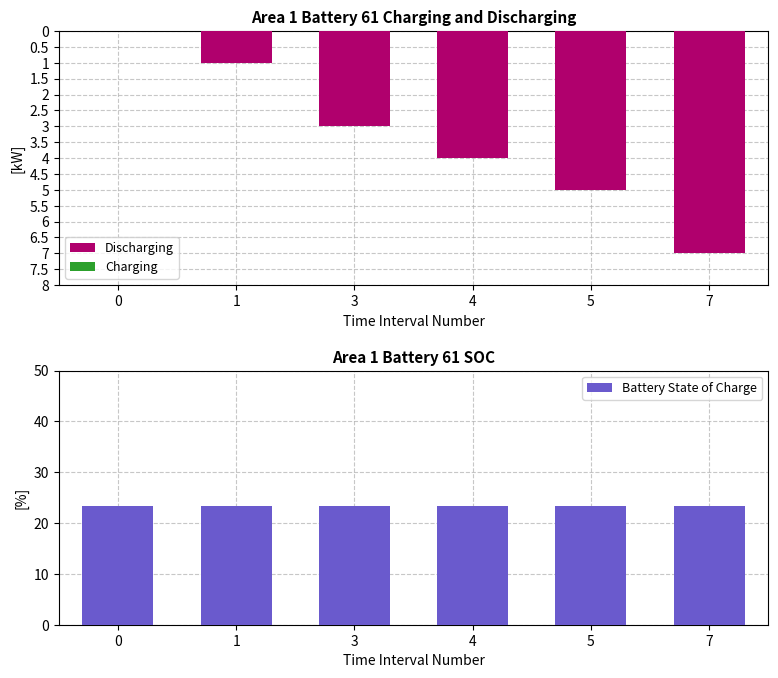

The value of Discharging at 5 is -5.0. True or false?

True